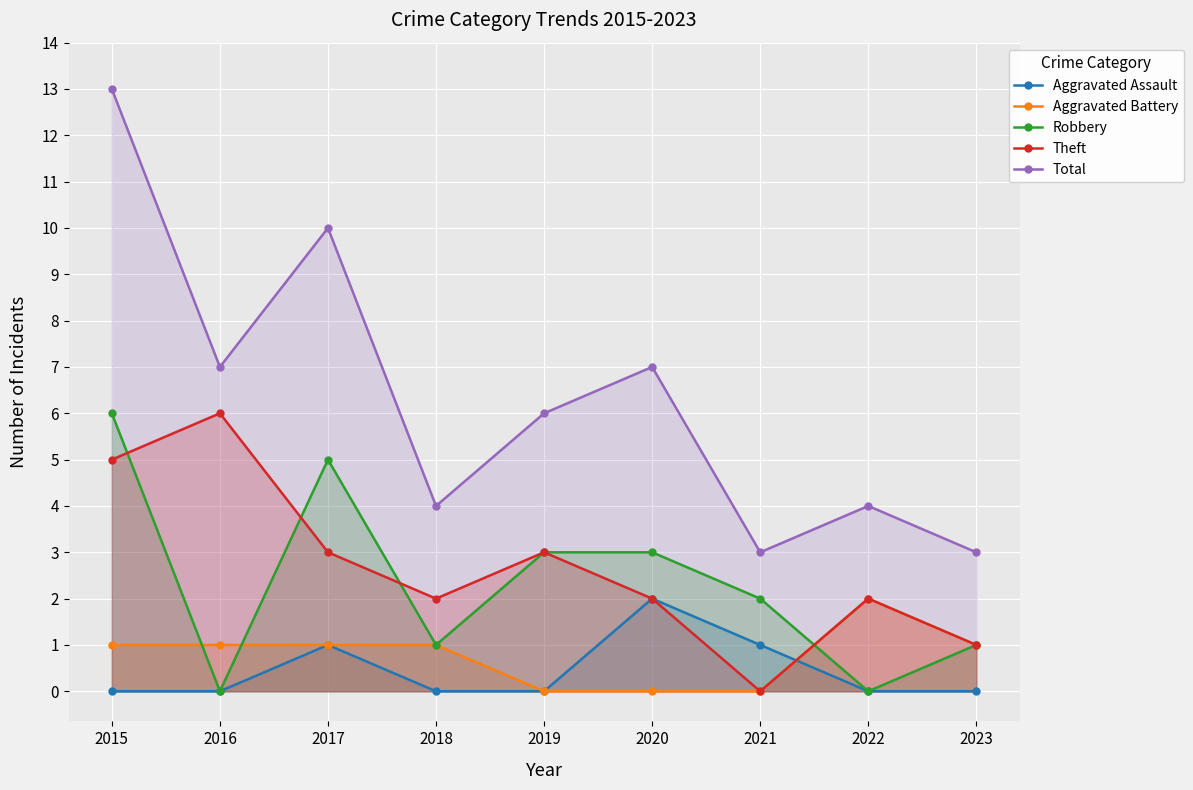

What are all the series names shown in the legend?

Aggravated Assault, Aggravated Battery, Robbery, Theft, Total